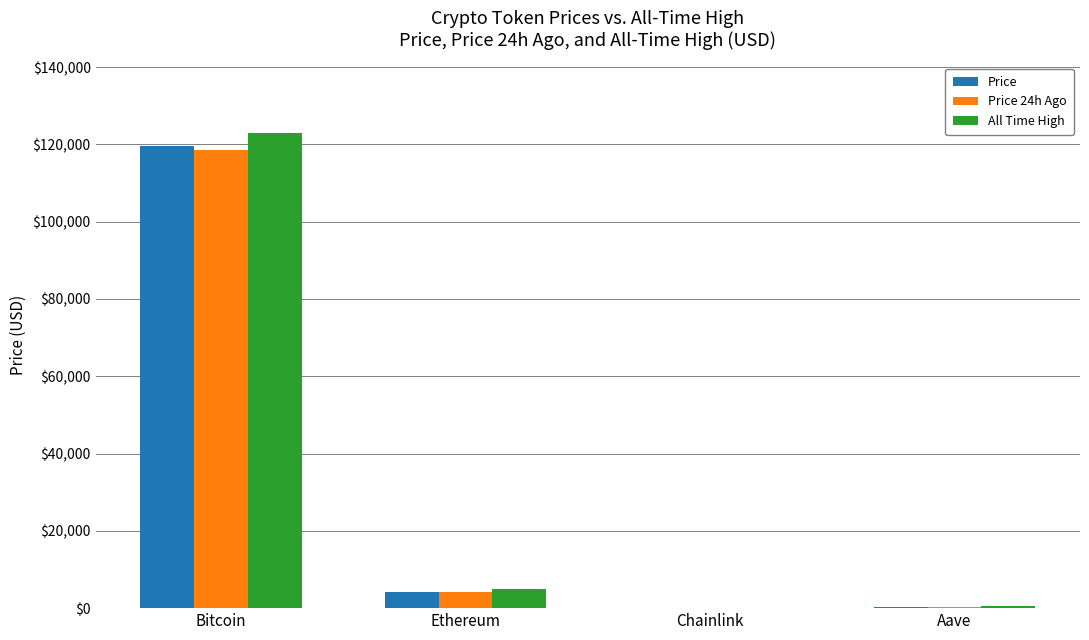

What is the maximum value shown in the chart?

122838.0